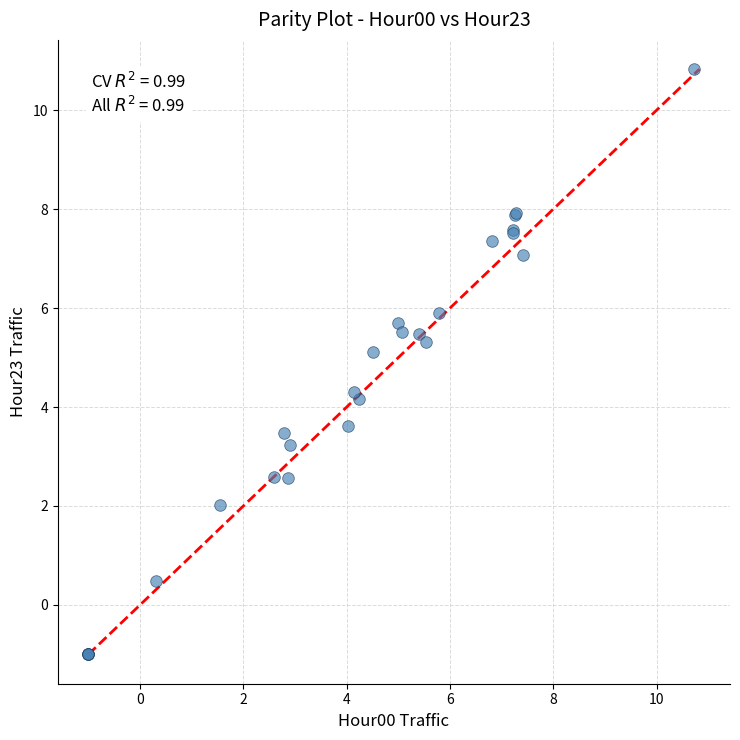

What Y value in the scatter plot is closest to 4?

4.2